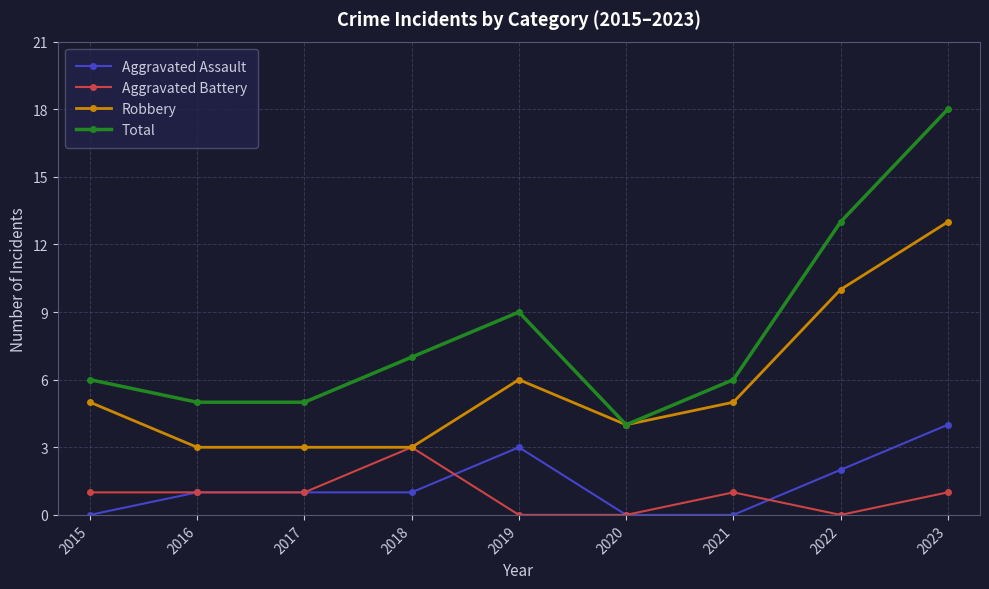

What is the value of the Total point at the 3rd from the left?

5